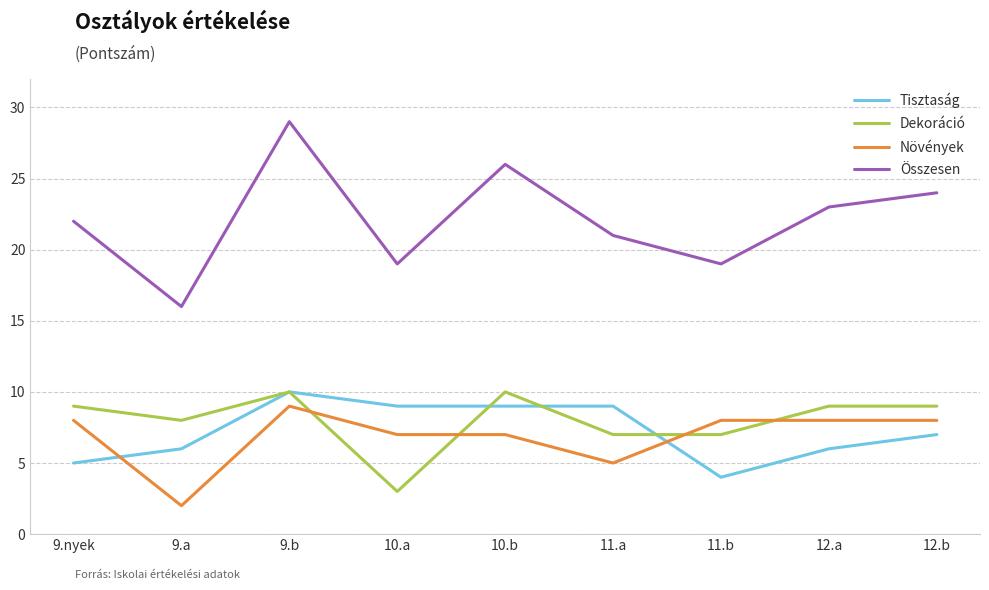

What is the sum of all Összesen values?

199